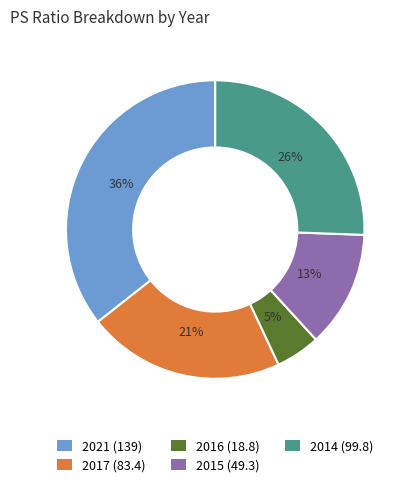

Count the number of slices in the pie.

5